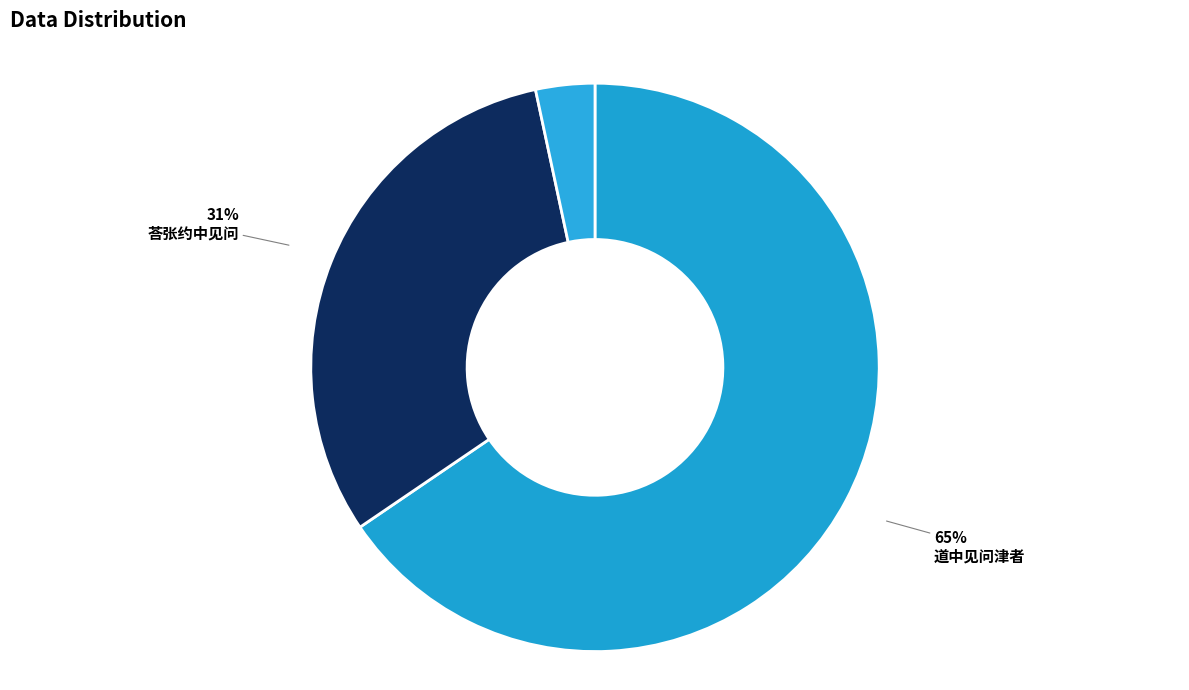

How many slices are in this pie chart?

3